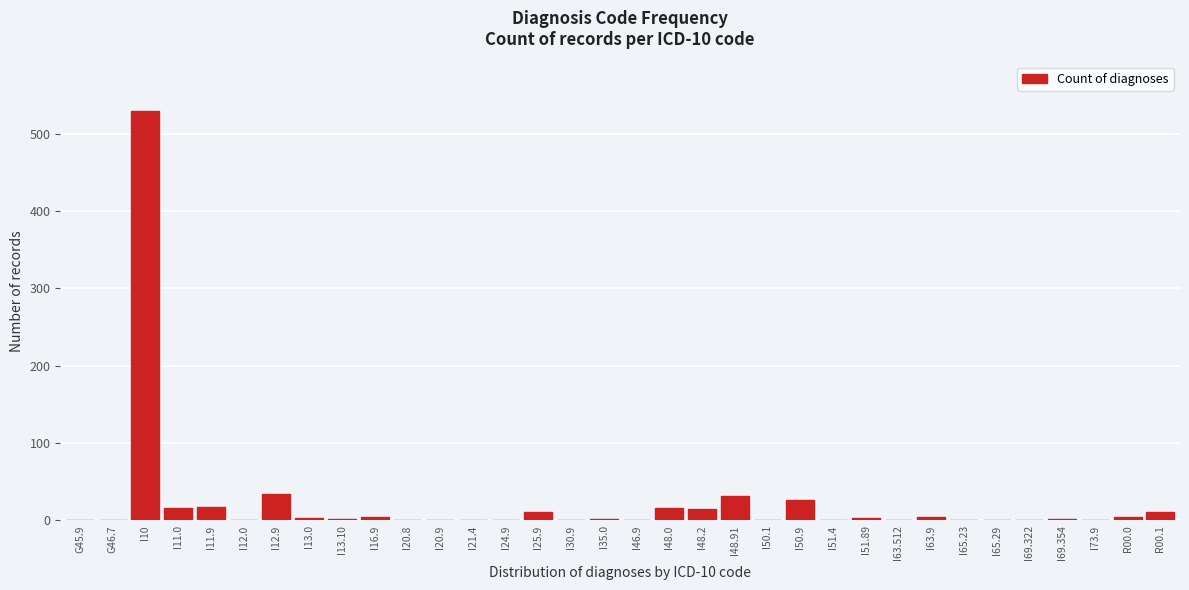

What is the sum of all values?

749